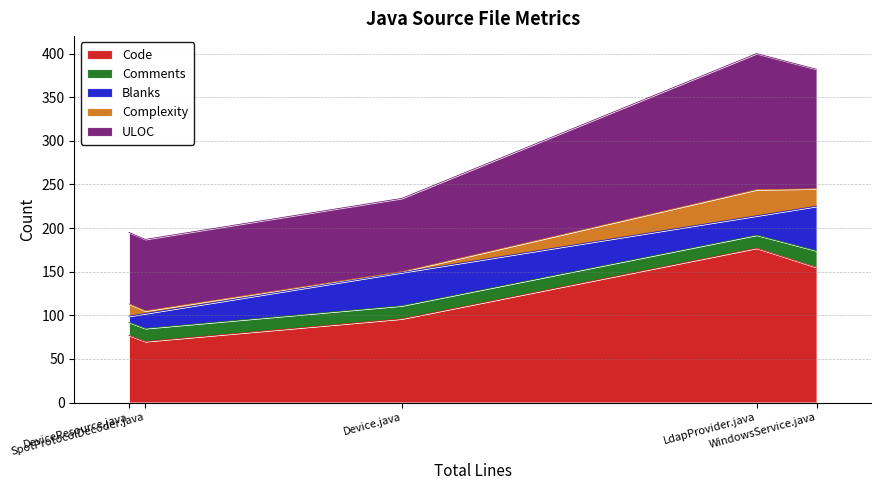

List the labels in order of Complexity value, smallest first.

Device.java, SpotProtocolDecoder.java, DeviceResource.java, WindowsService.java, LdapProvider.java